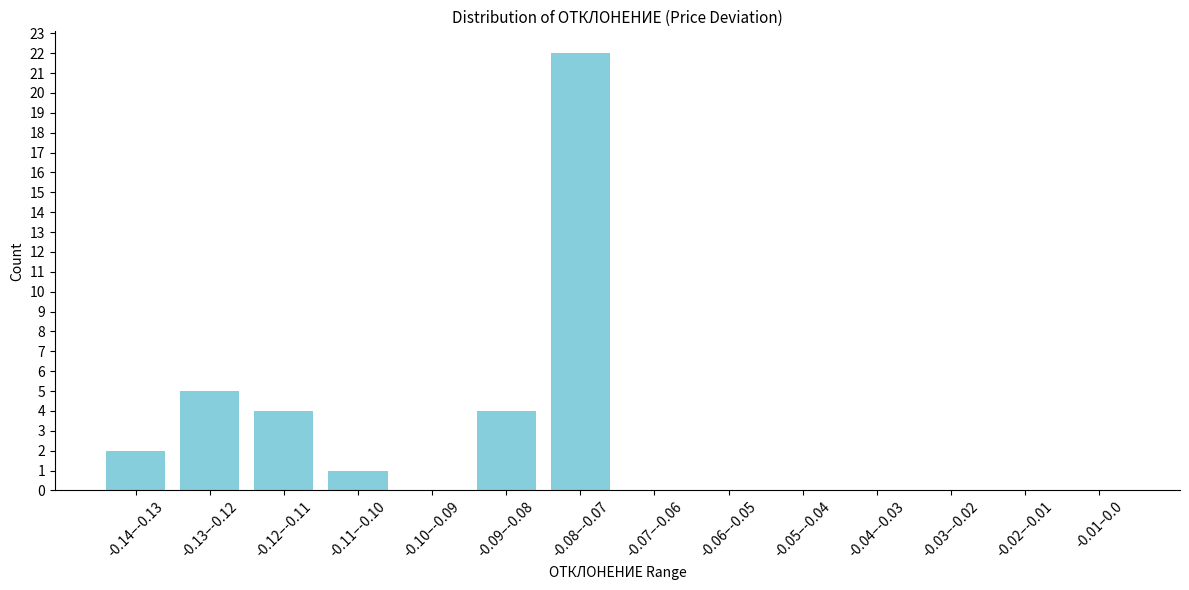

Reading left to right, extract all data points from this chart.

-0.14–-0.13=2	-0.13–-0.12=5	-0.12–-0.11=4	-0.11–-0.10=1	-0.10–-0.09=0	-0.09–-0.08=4	-0.08–-0.07=22	-0.07–-0.06=0	-0.06–-0.05=0	-0.05–-0.04=0	-0.04–-0.03=0	-0.03–-0.02=0	-0.02–-0.01=0	-0.01–0.0=0